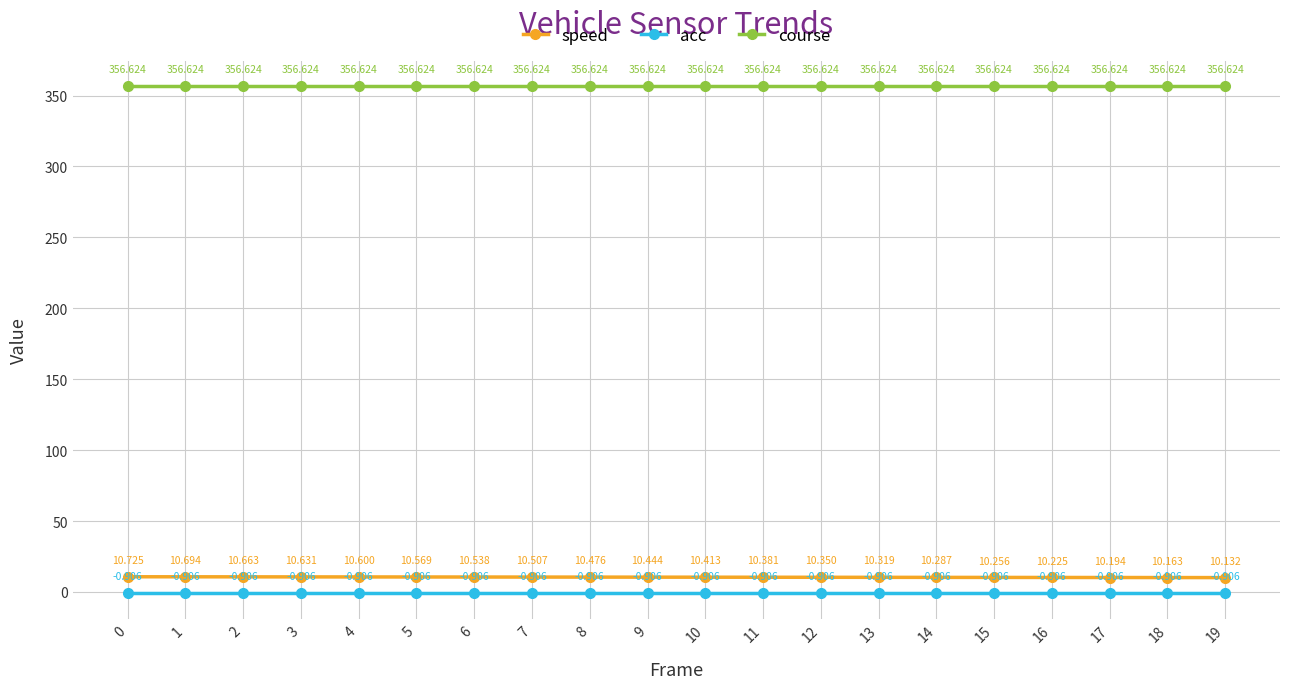

What is the sum of all speed values?

208.6